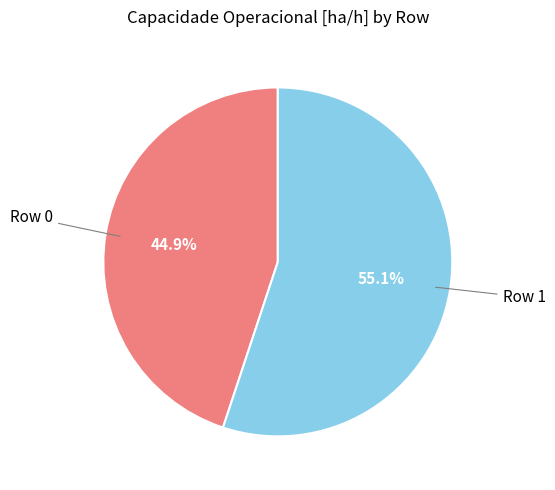

How many slices are in this pie chart?

2